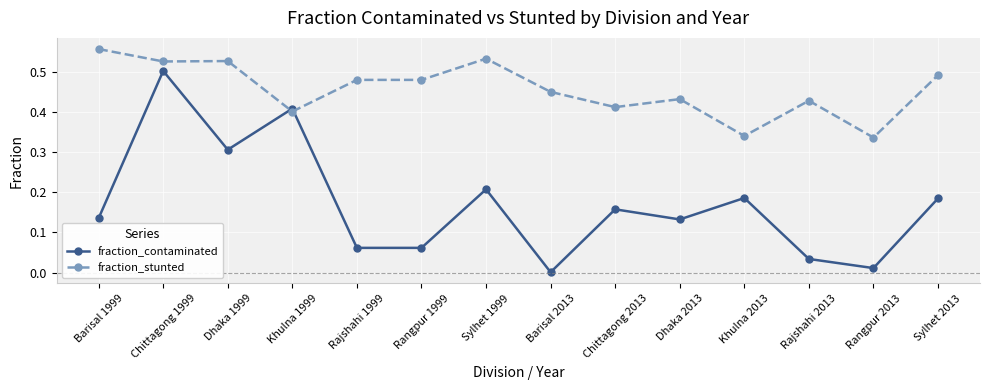

True or false: fraction_contaminated has more than 1 points higher than both neighbors.

True